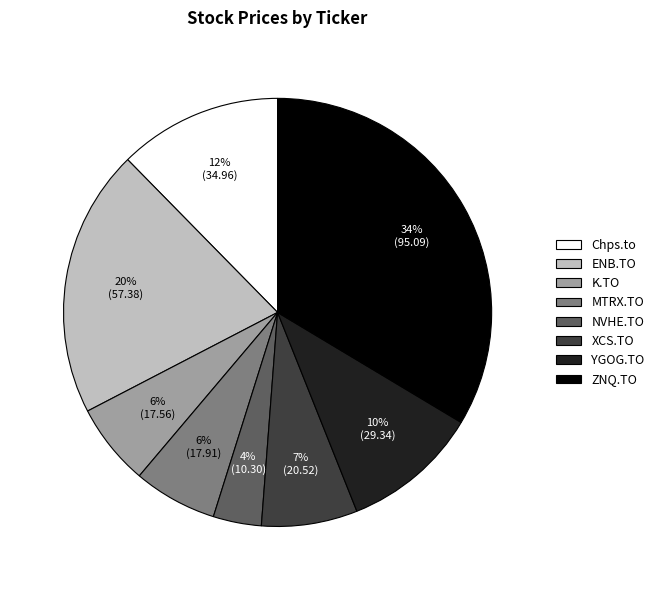

How many slices are in this pie chart?

8